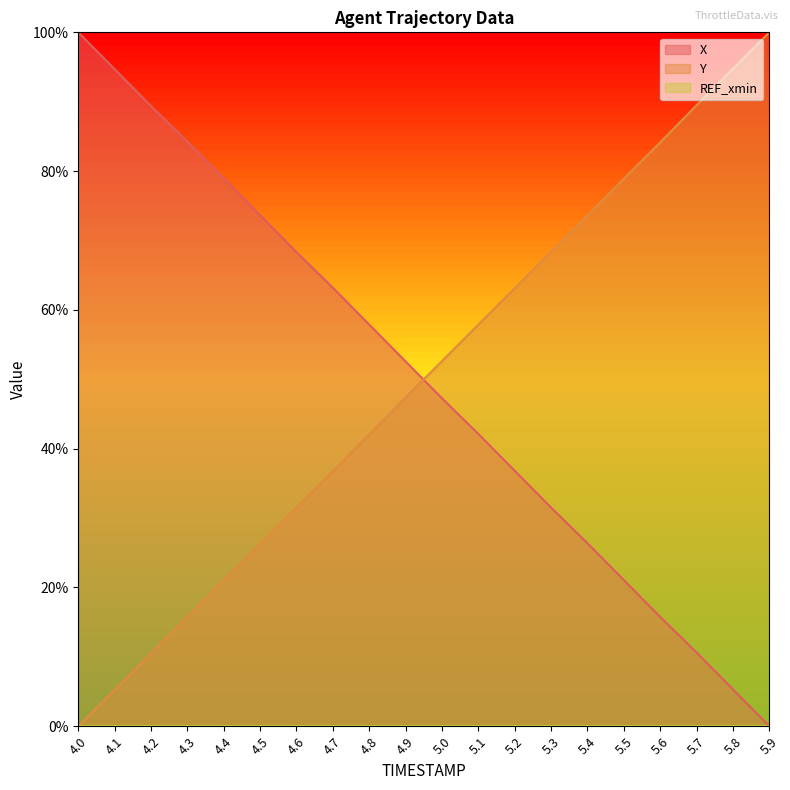

What position from the right is 4.1?

19